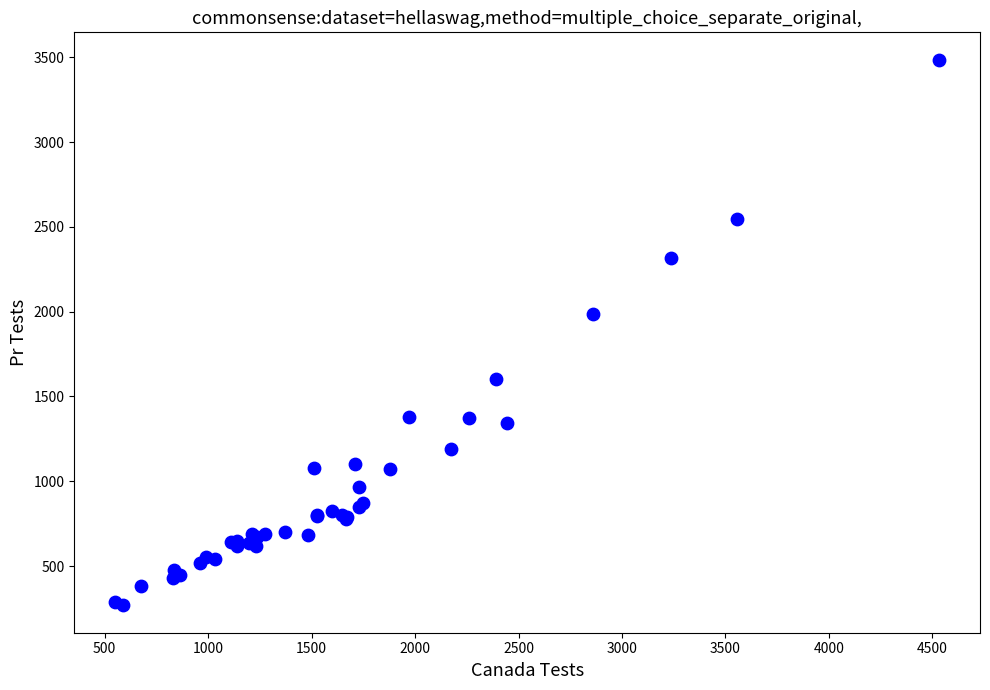

What Y value in the scatter plot is closest to 1877?

1988